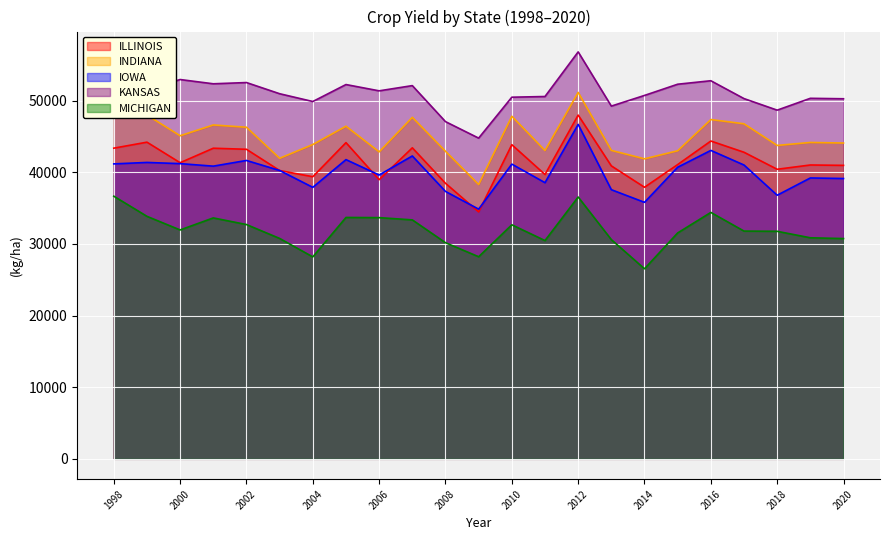

Does the chart display data point markers on the line(s)?

No